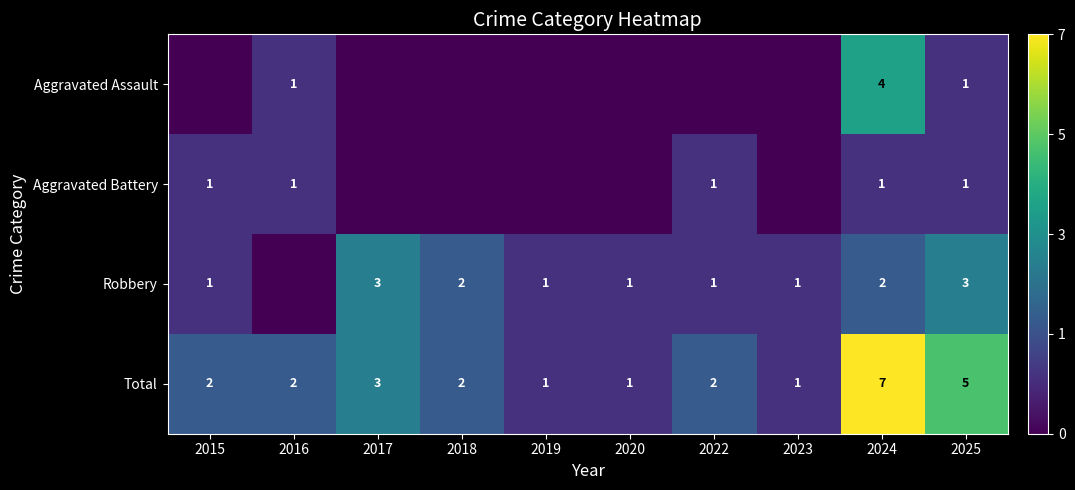

How many categories are shown in the chart?

10